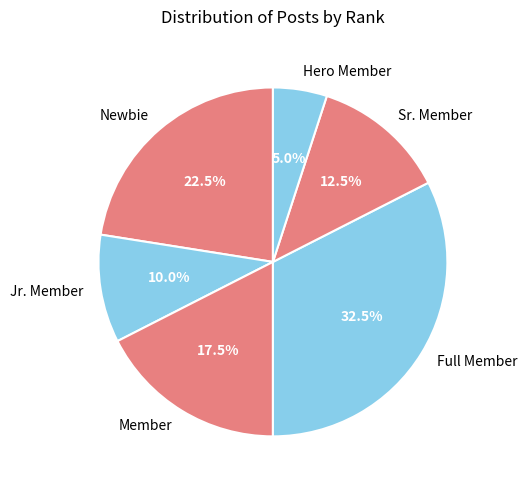

Is Hero Member the majority of the pie?

No